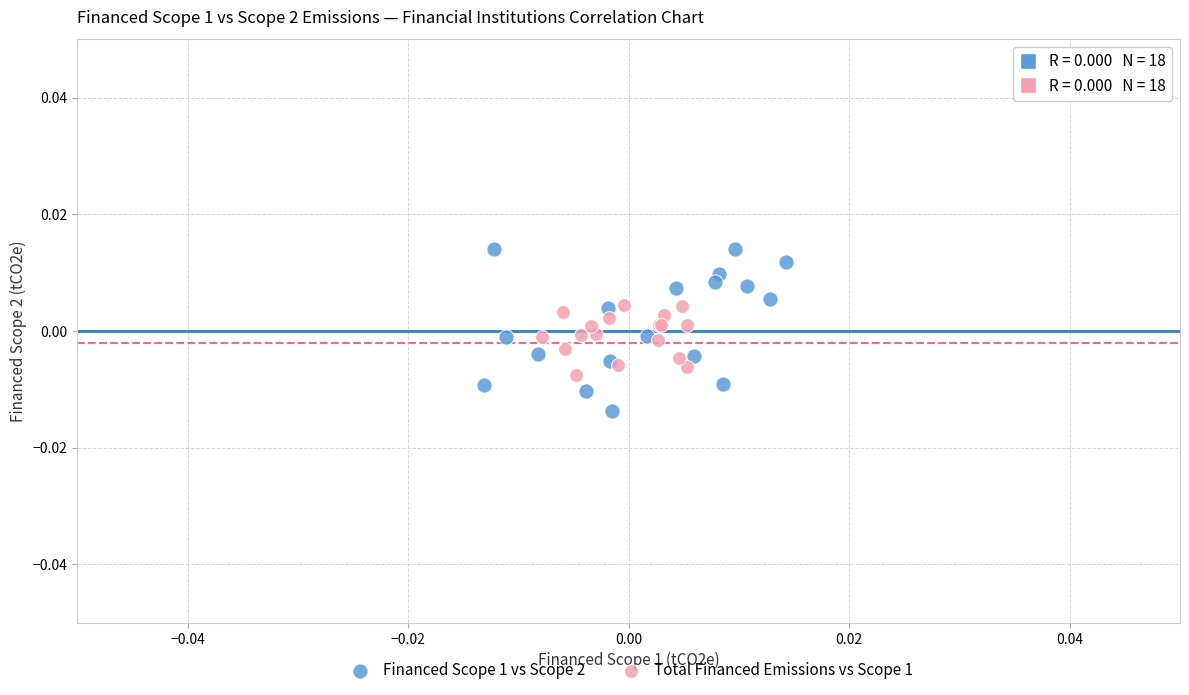

Which series has the largest Y range (max minus min)?

Financed Scope 1 vs Scope 2